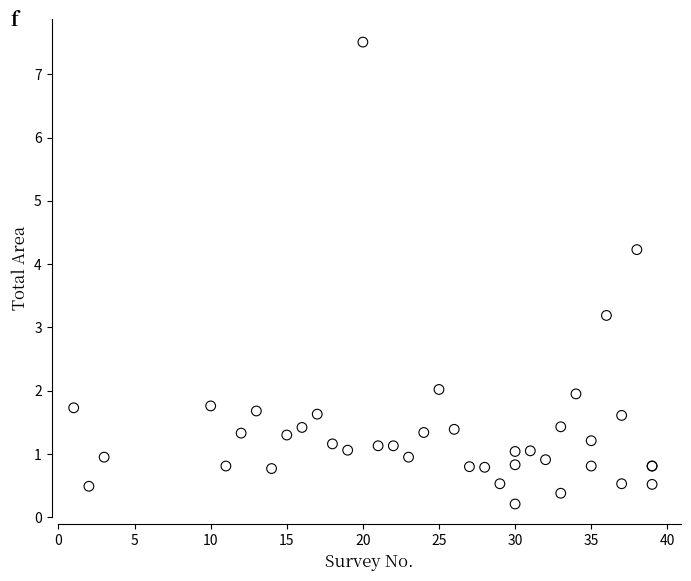

What Y value in the scatter plot is closest to 3?

3.2